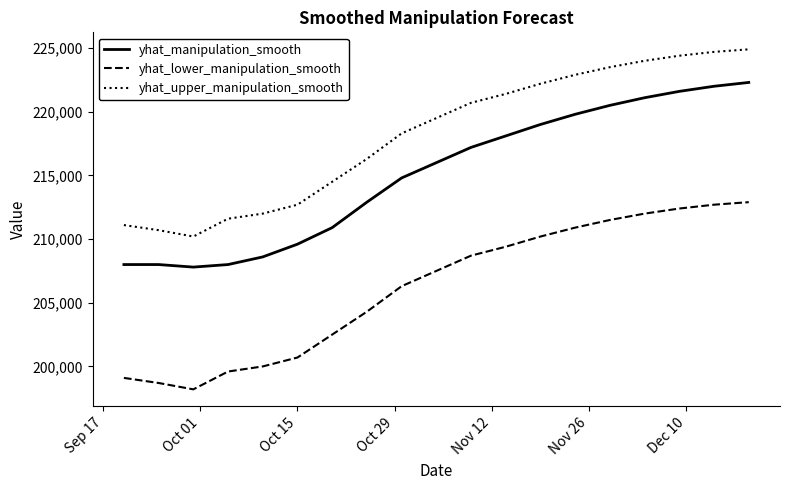

What is the difference between the maximum and minimum values in the yhat_manipulation_smooth series?

14500